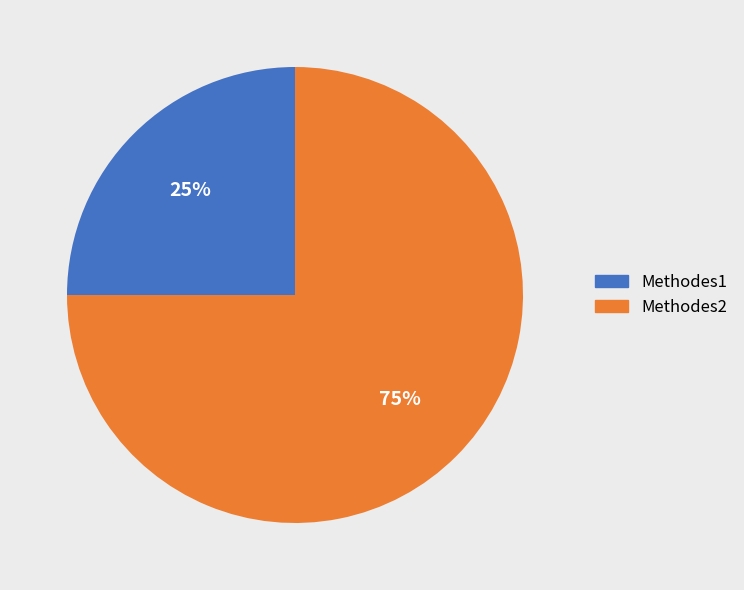

To the nearest percent, what is the average slice percentage?

50%